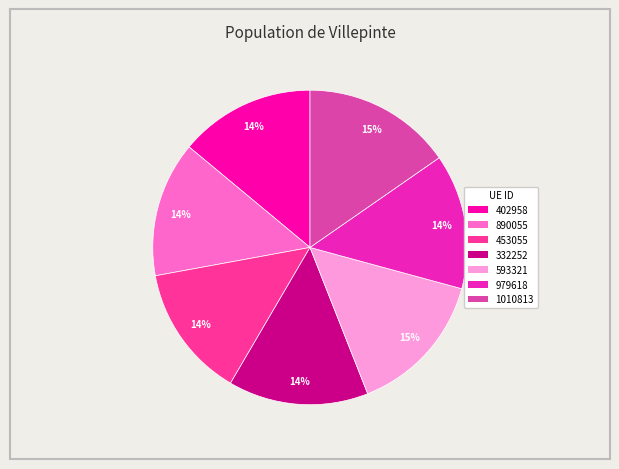

How many slices are in this pie chart?

7